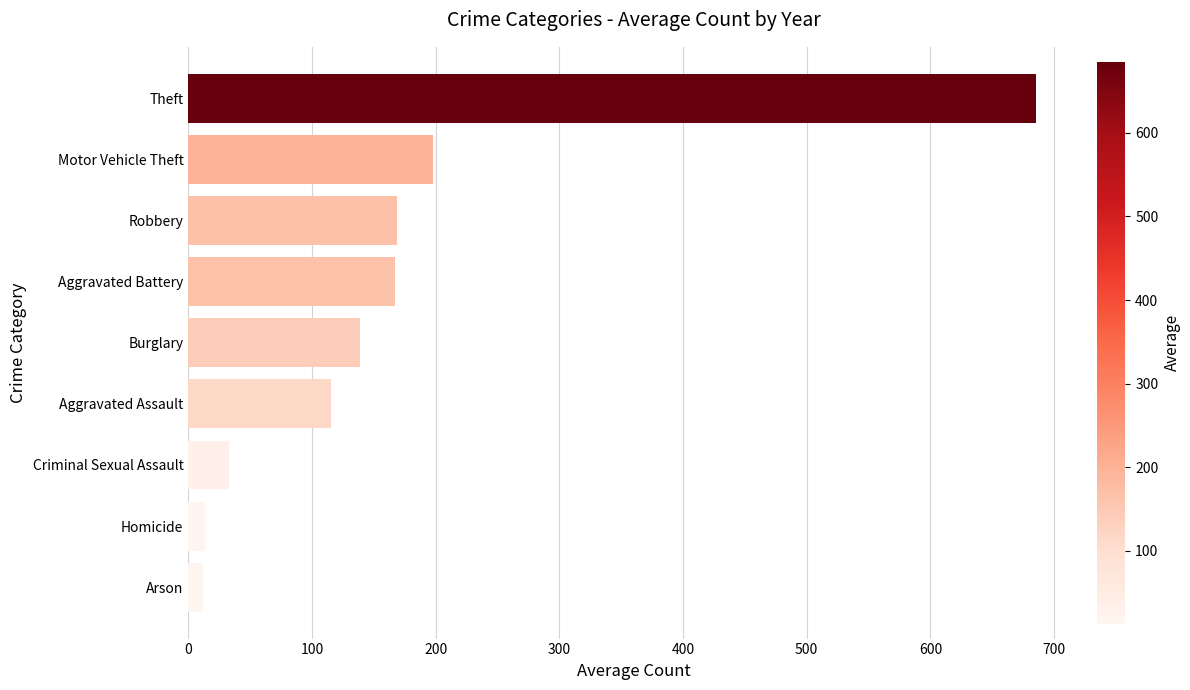

Which has a higher value, Arson or Robbery?

Robbery